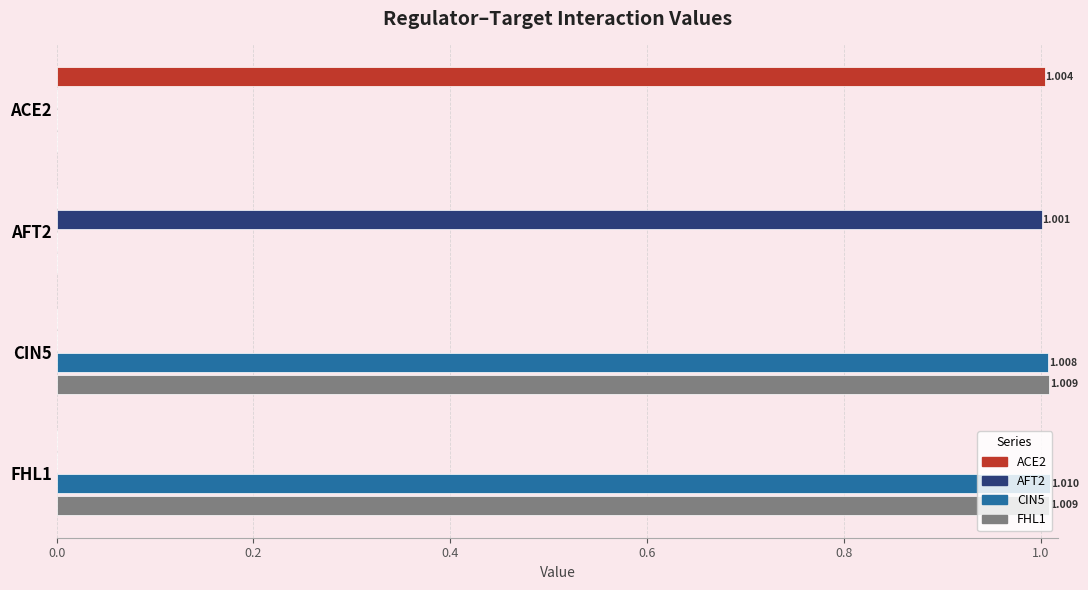

Is the value of ACE2 at AFT2 greater than the value of AFT2 at AFT2?

No